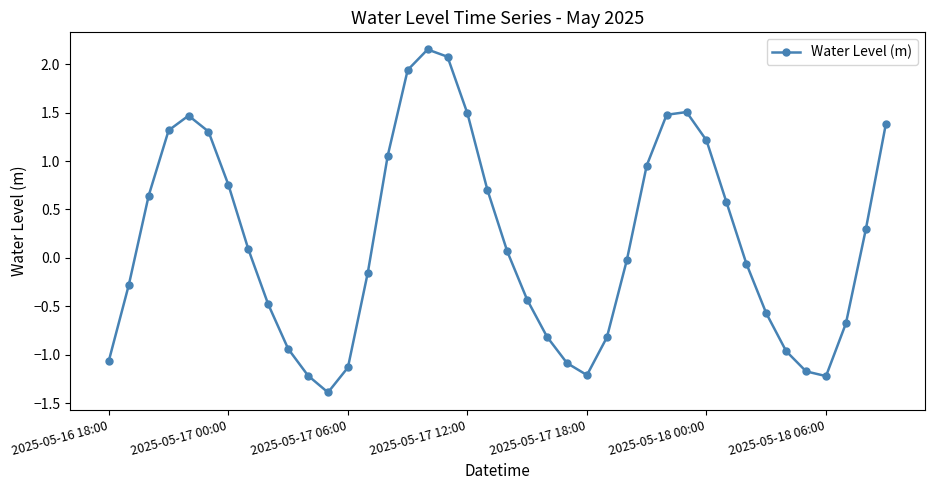

What is the minimum value shown in the chart?

-1.4